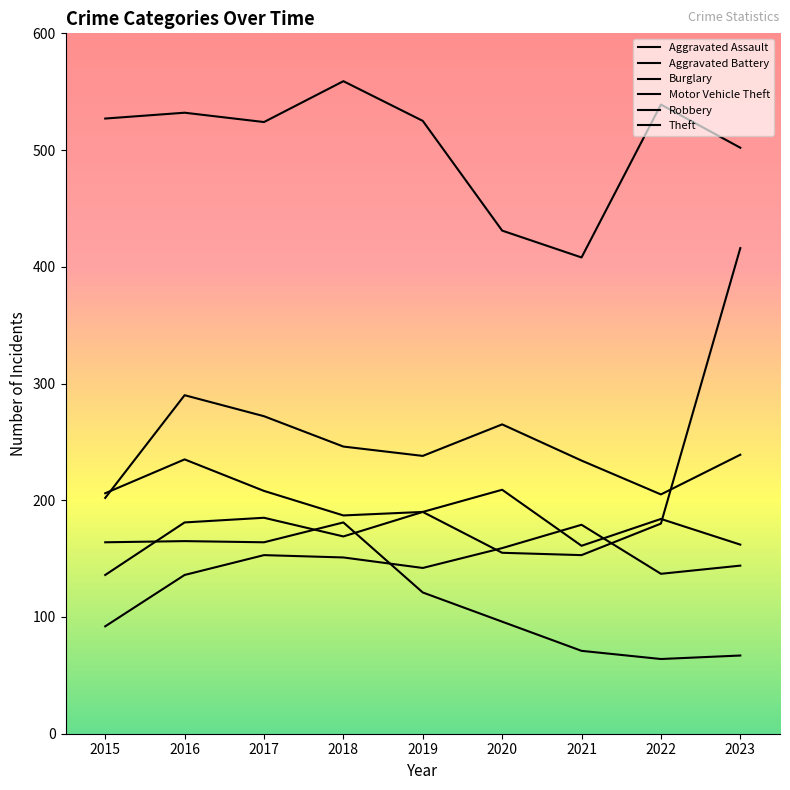

How many lines are shown in the chart?

6